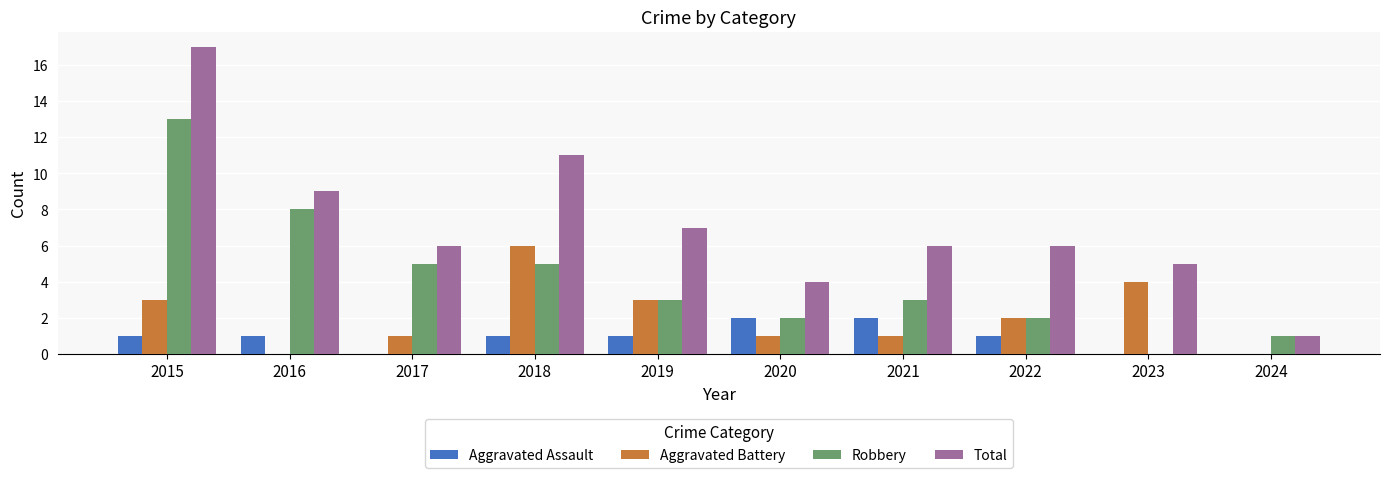

What is the sum of the Robbery values at 2023 and 2018?

5